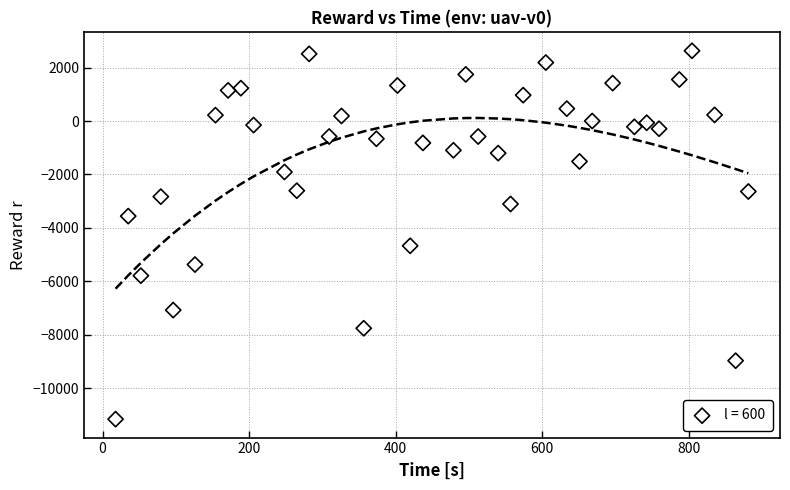

What is the range of X values (max minus min)?

863.9